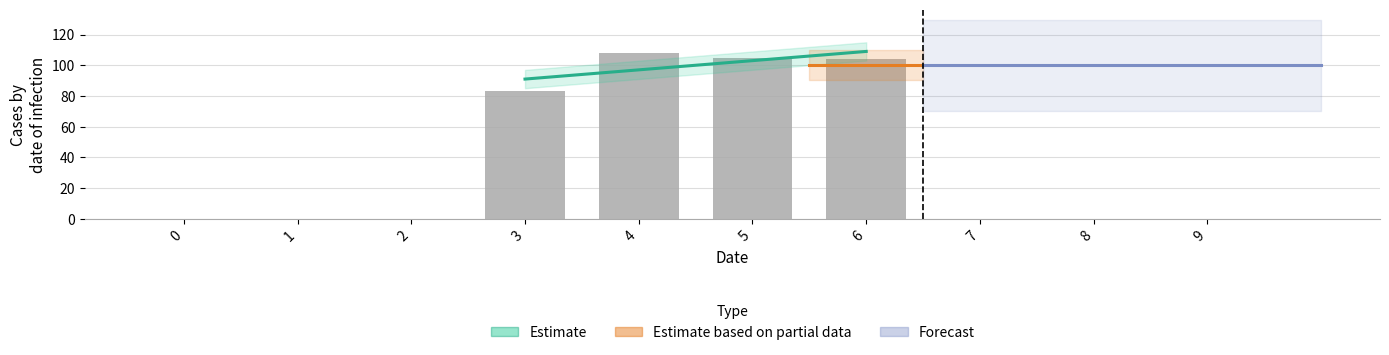

The chart shows a value of -42 at 2. True or false?

False